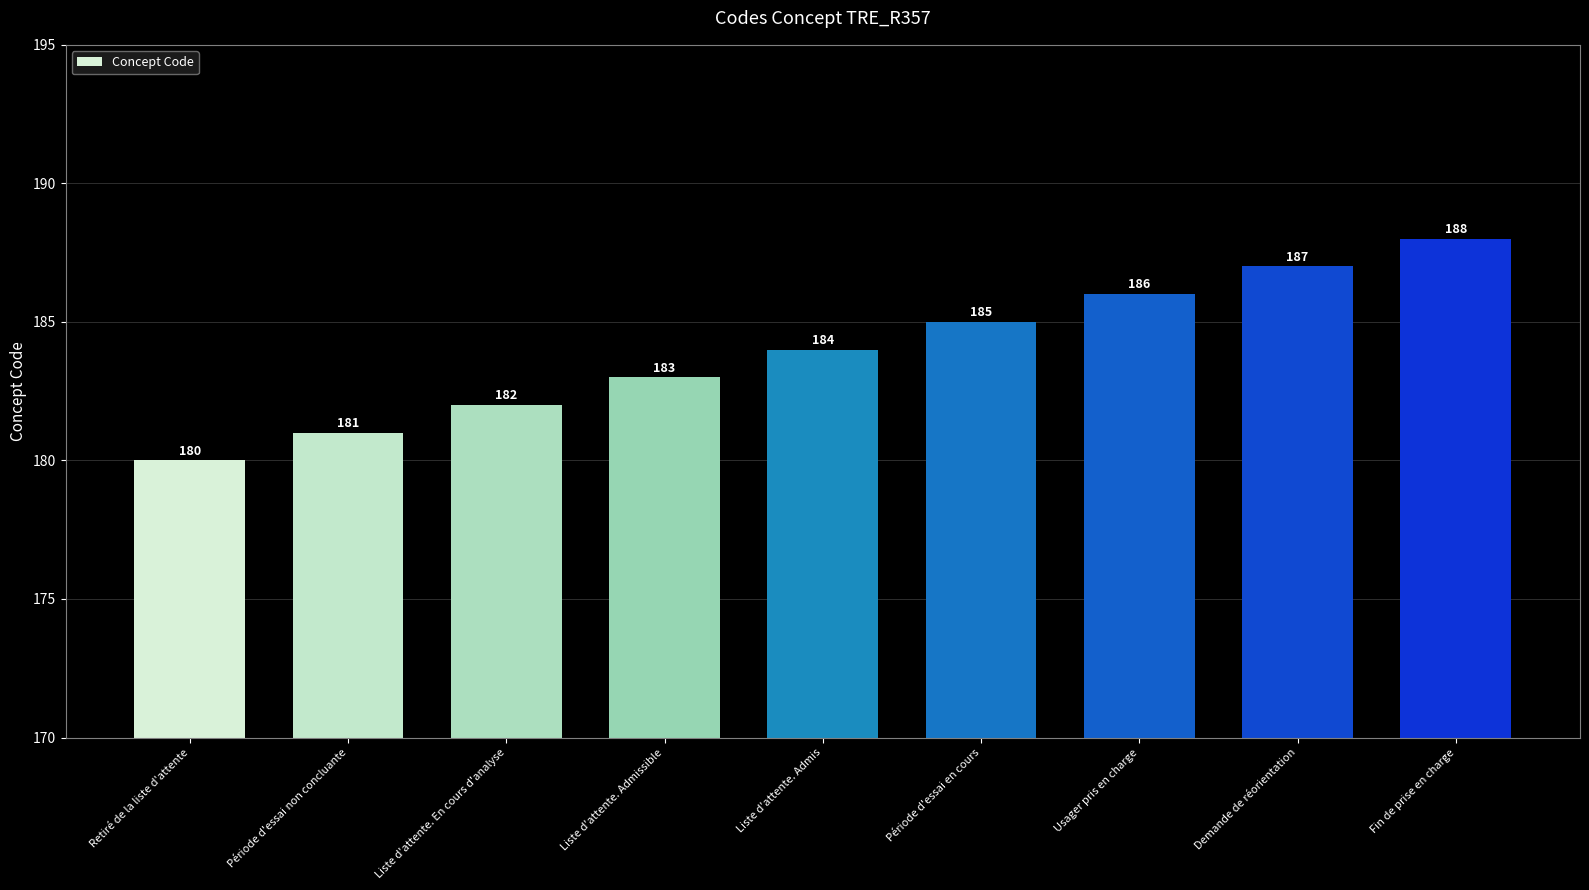

Which category has the lowest value across all series?

Retiré de la liste d'attente